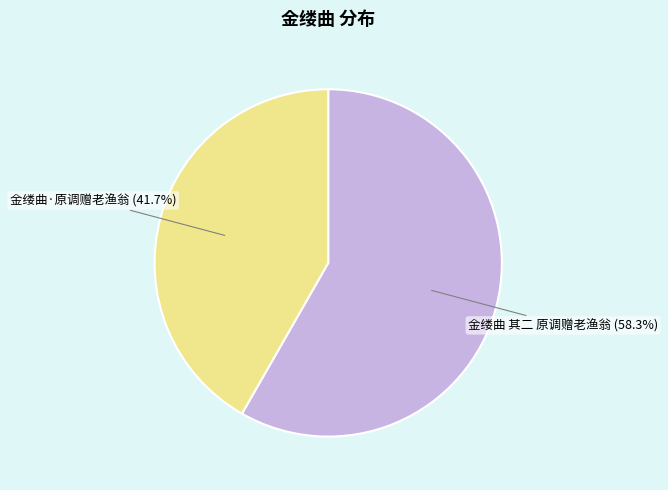

True or false: 金缕曲 其二 原调赠老渔翁 accounts for 48% of the total.

False